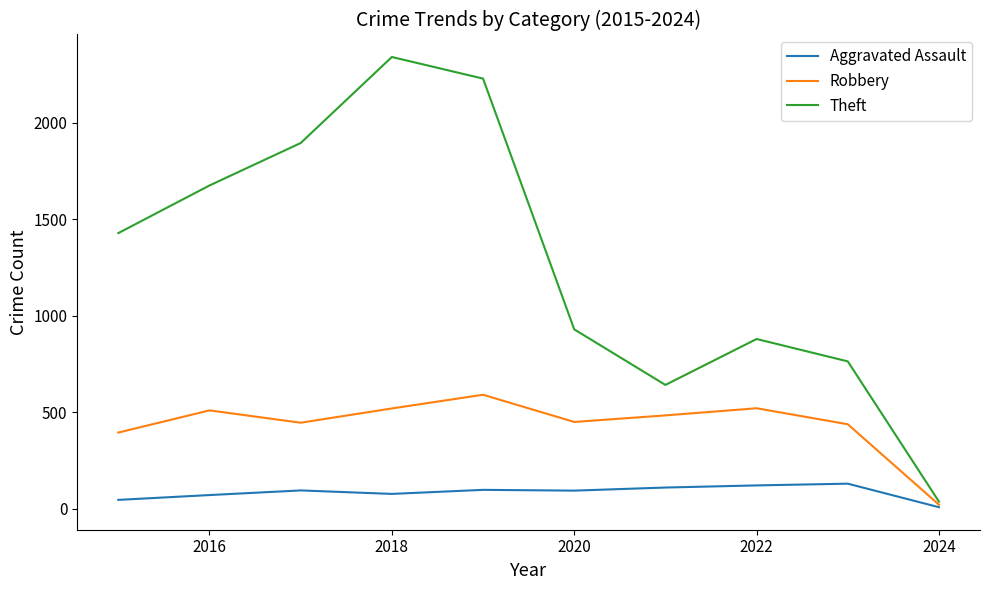

What is the average value of the Robbery series?

438